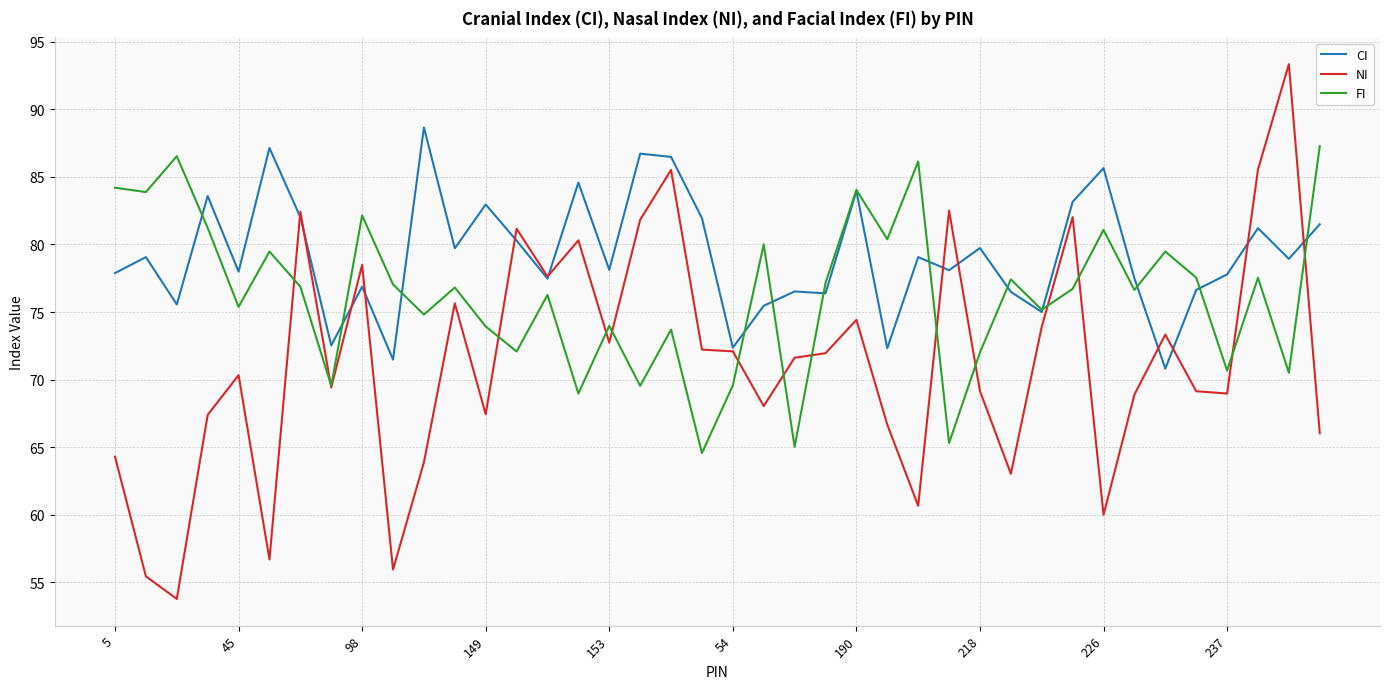

After their last crossing, which series has the higher values: NI or FI?

FI